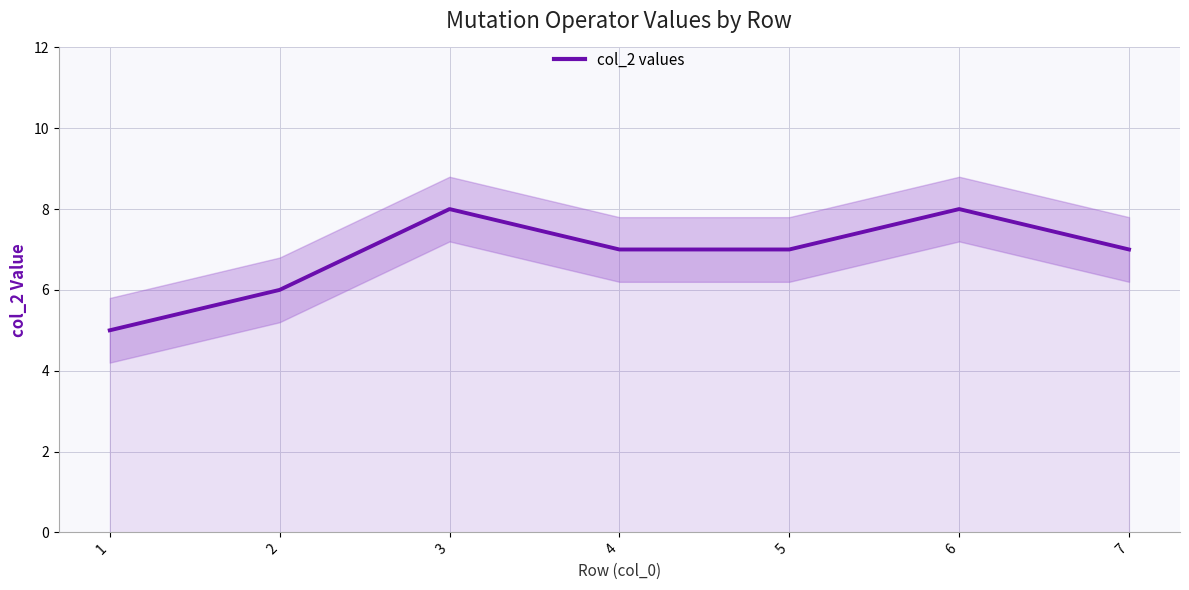

Count the values in the range 6 to 8.

6